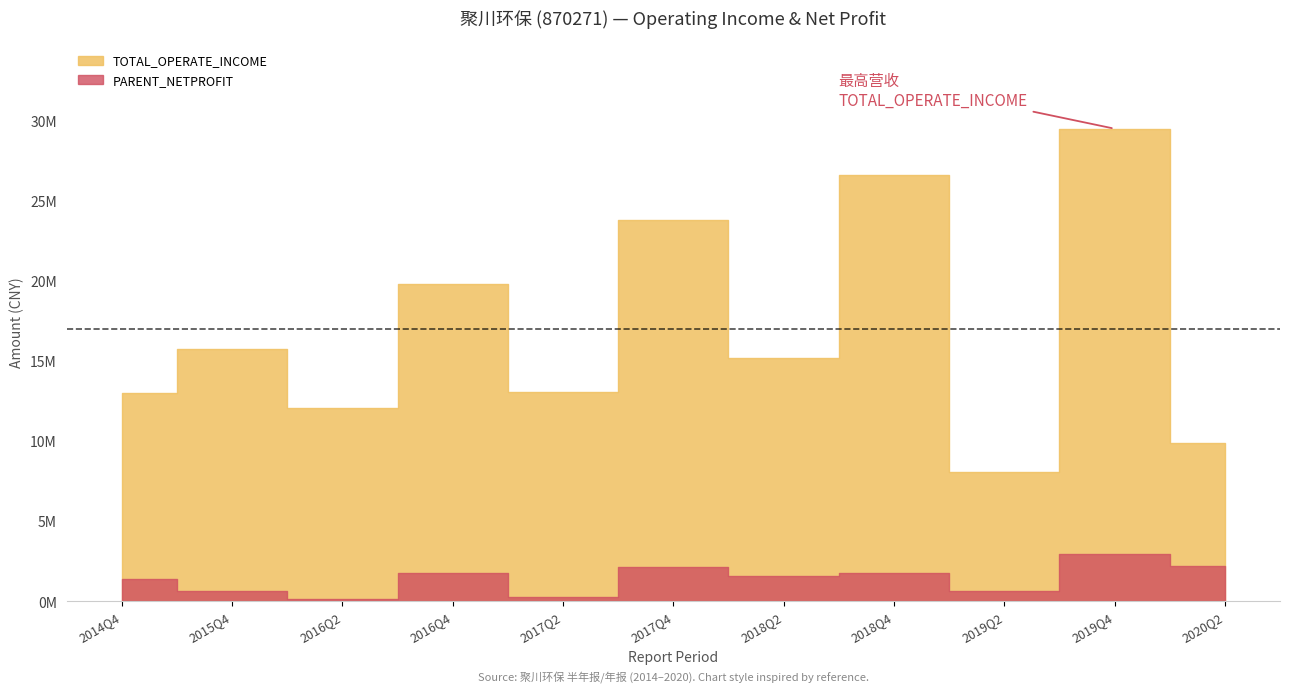

What is the value of the PARENT_NETPROFIT point at the 6th from the left?

2120981.5